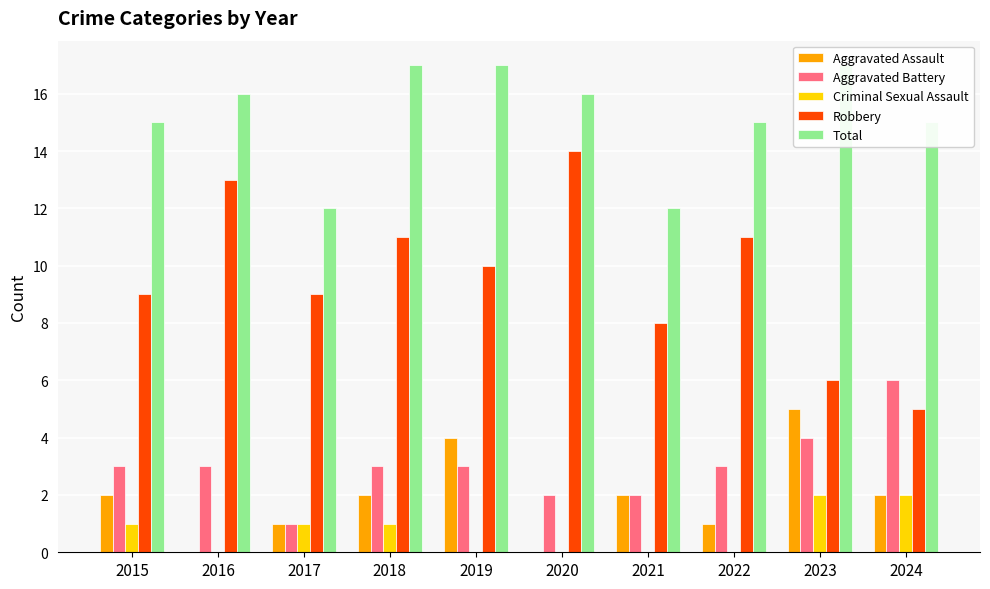

What is the maximum value for Aggravated Battery?

6